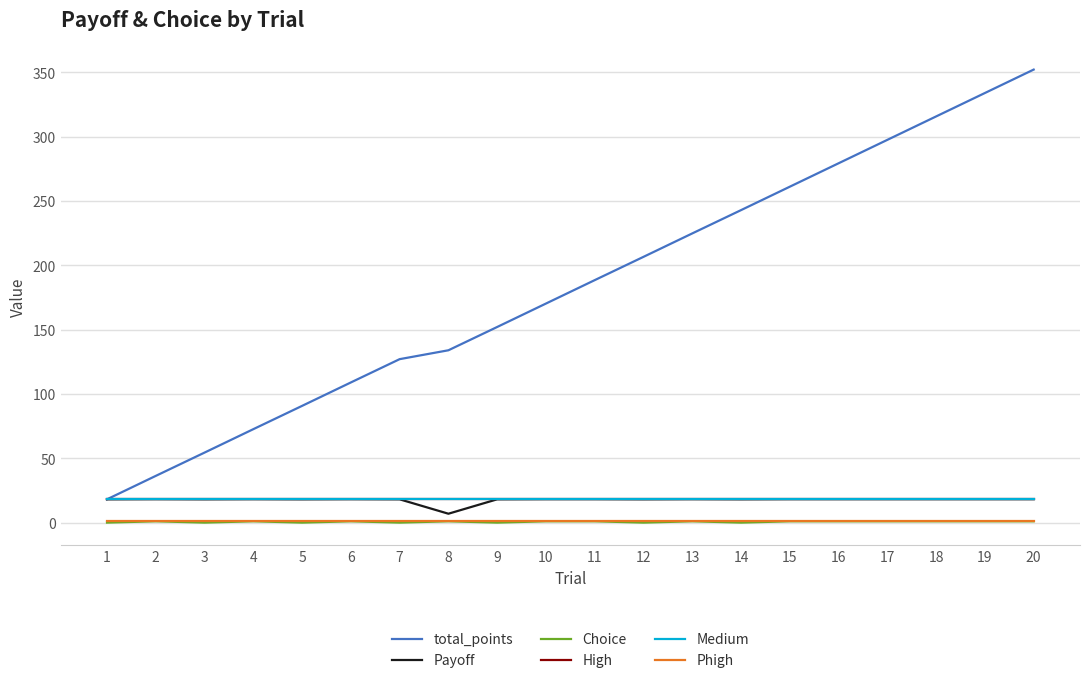

What is the sum of all High values?

364.0